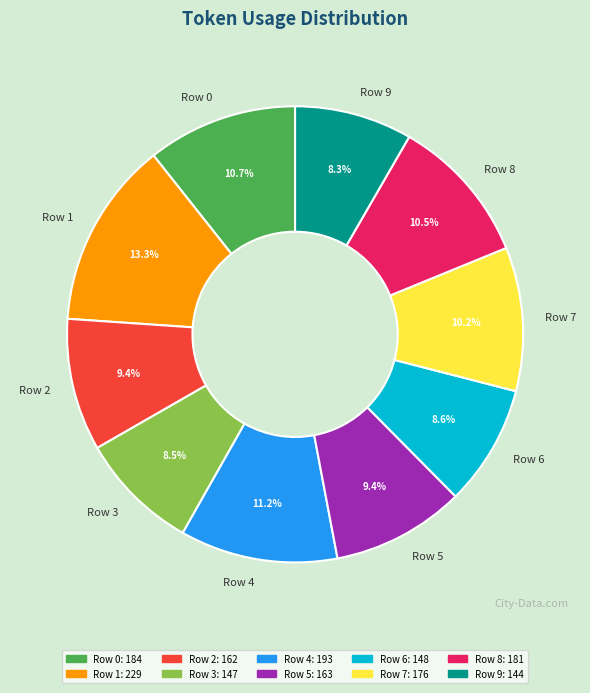

What is the largest slice in the pie chart?

Row 1